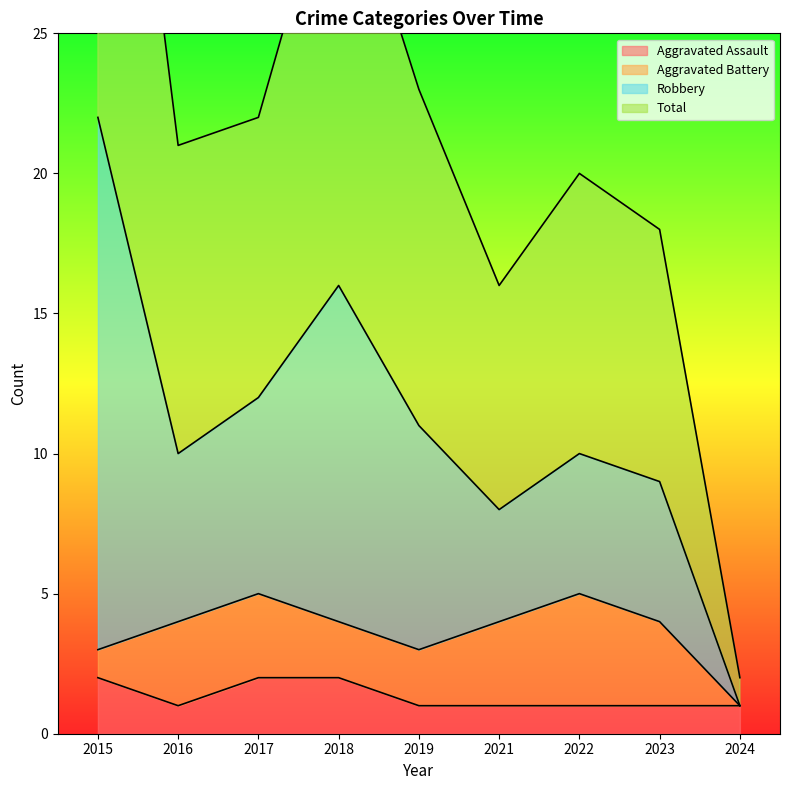

True or false: Robbery and Total cross at least once.

False